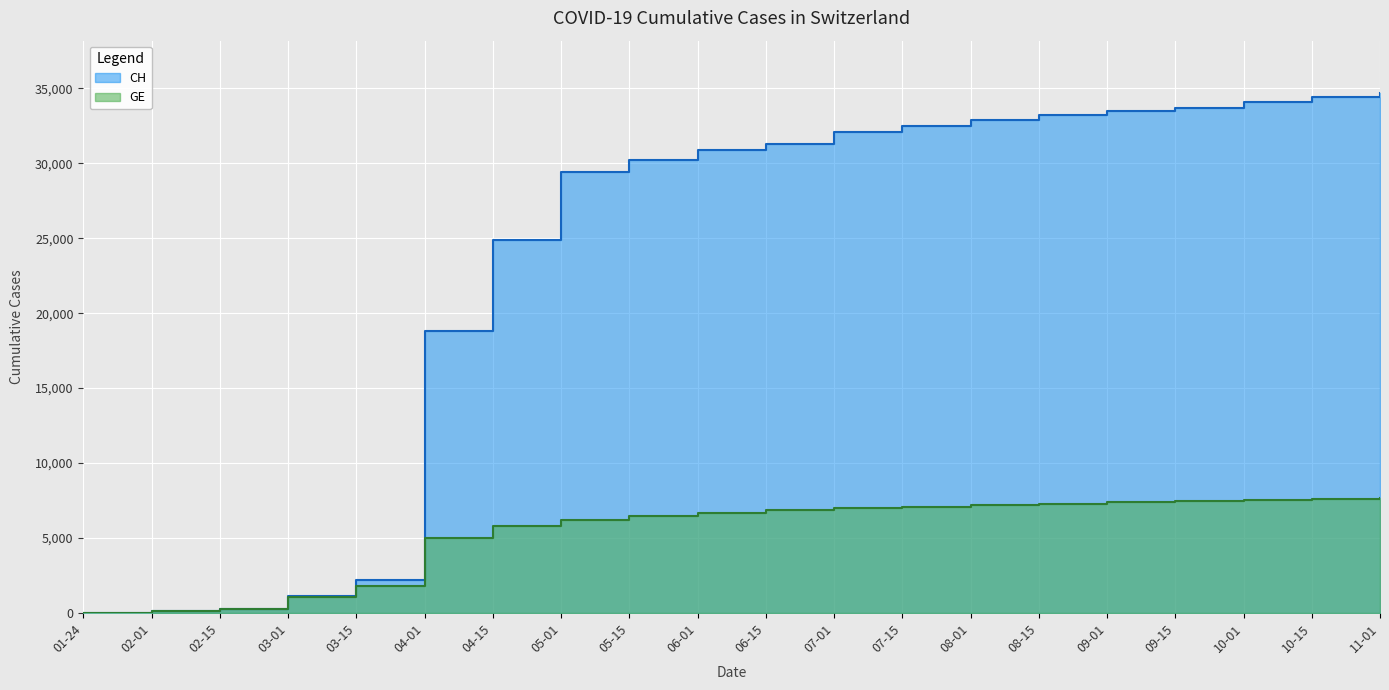

Does the chart display data point markers on the line(s)?

No